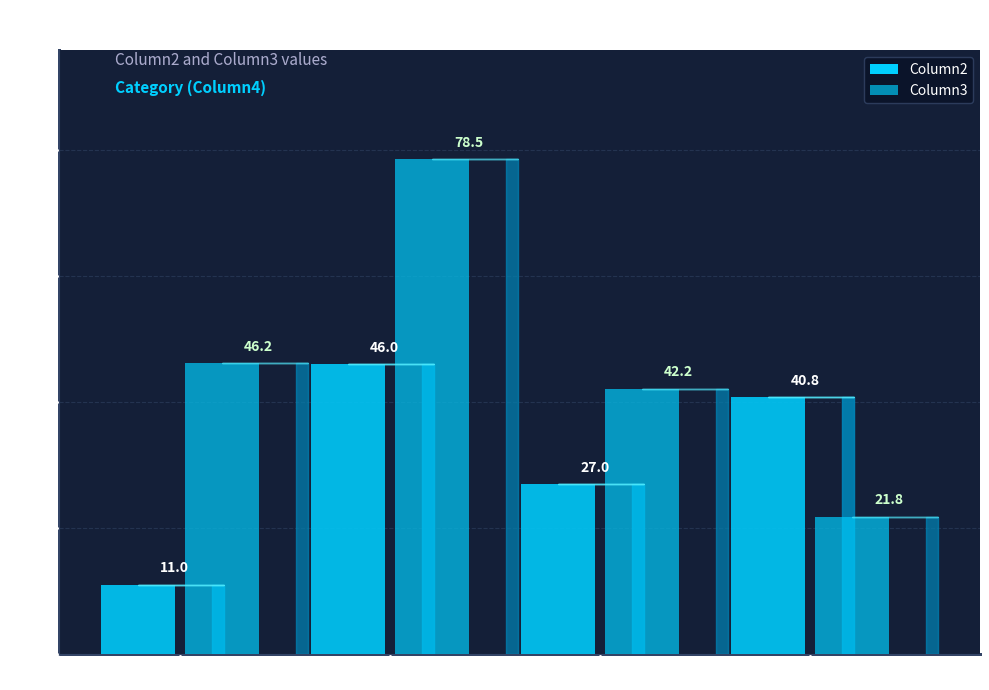

How many groups of bars are there?

4